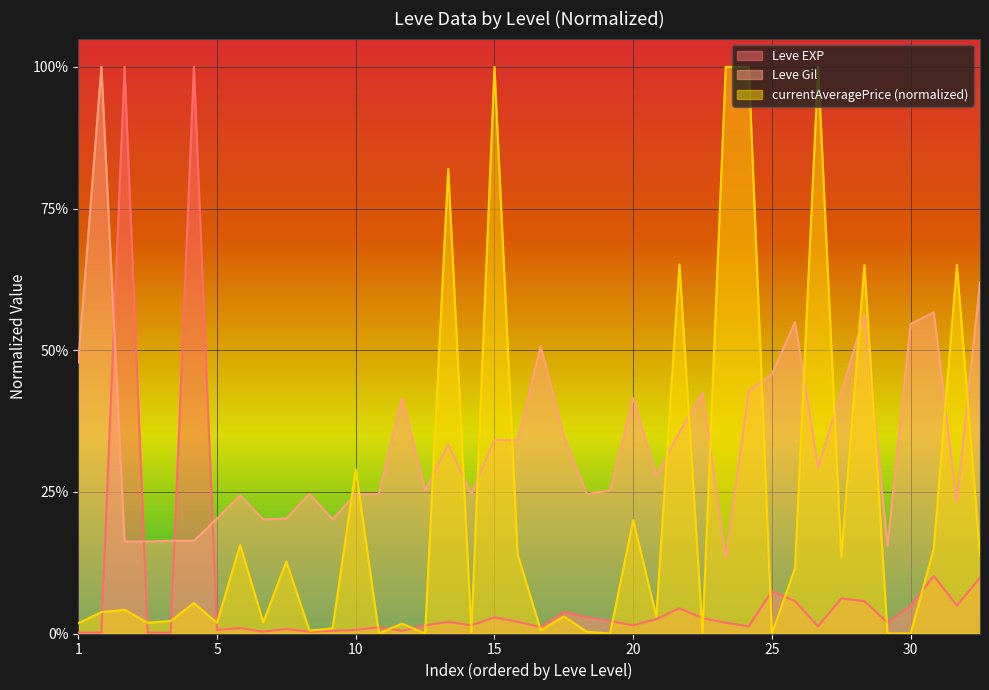

Which series has the largest range (max minus min)?

currentAveragePrice (normalized)